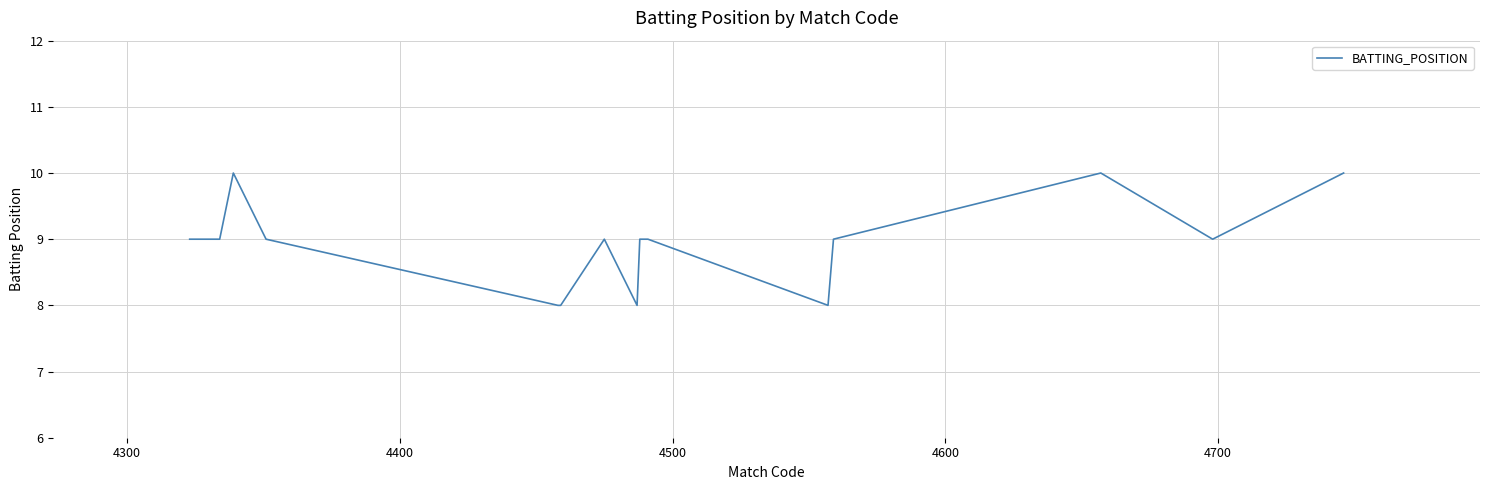

What is the smallest value displayed?

8